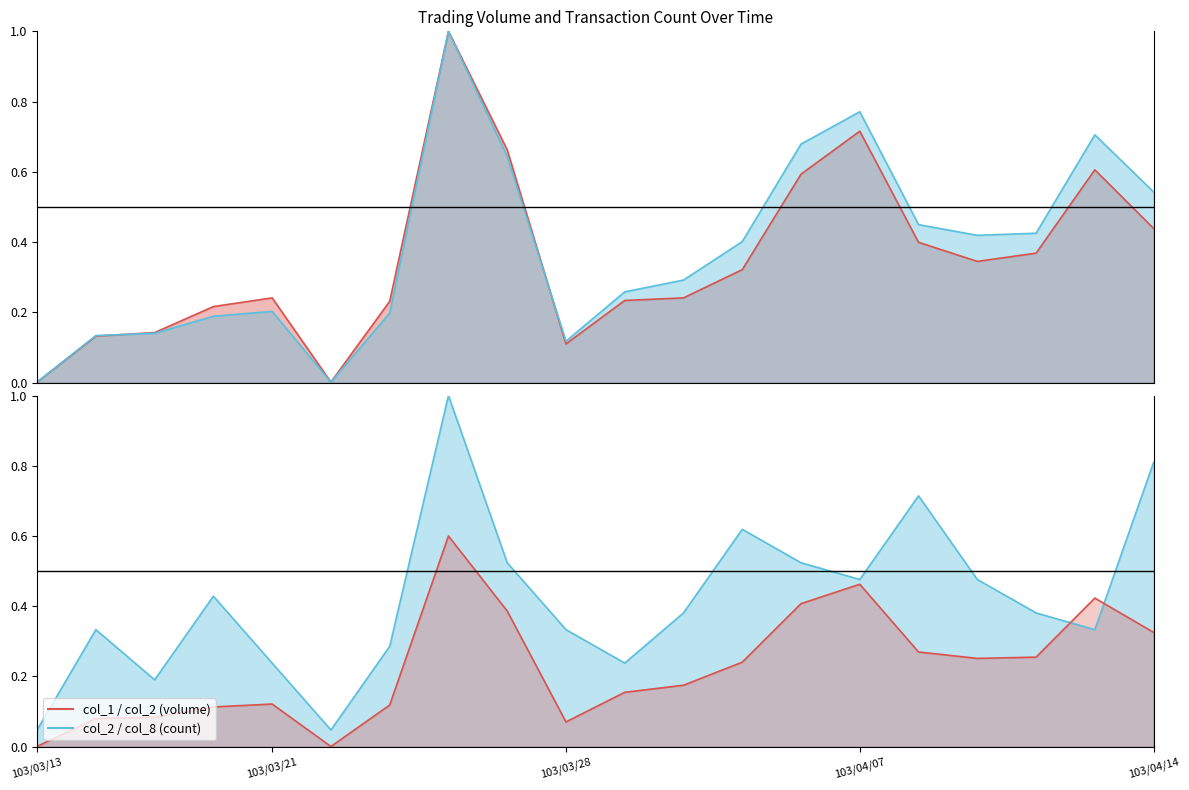

Reading left to right, extract all data points from this chart.

col_1: 0.0	0.1	0.1	0.2	0.2	0.0	0.2	1.0	0.7	0.1	0.2	0.2	0.3	0.6	0.7	0.4	0.3	0.4	0.6	0.4
col_2: 0.0	0.1	0.1	0.2	0.2	0.0	0.2	1.0	0.6	0.1	0.3	0.3	0.4	0.7	0.8	0.4	0.4	0.4	0.7	0.5
col_8: 0.0	0.3	0.2	0.4	0.2	0.0	0.3	1.0	0.5	0.3	0.2	0.4	0.6	0.5	0.5	0.7	0.5	0.4	0.3	0.8